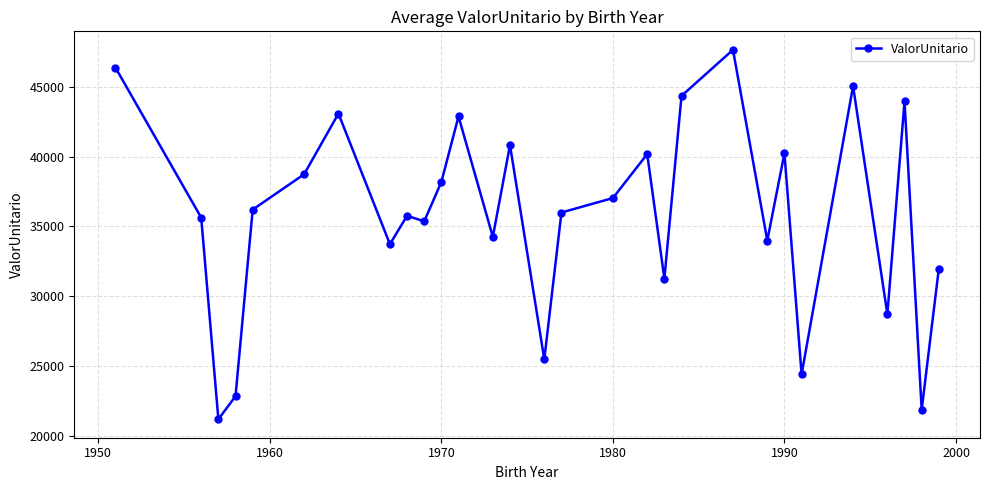

How many values are below 35993?

14